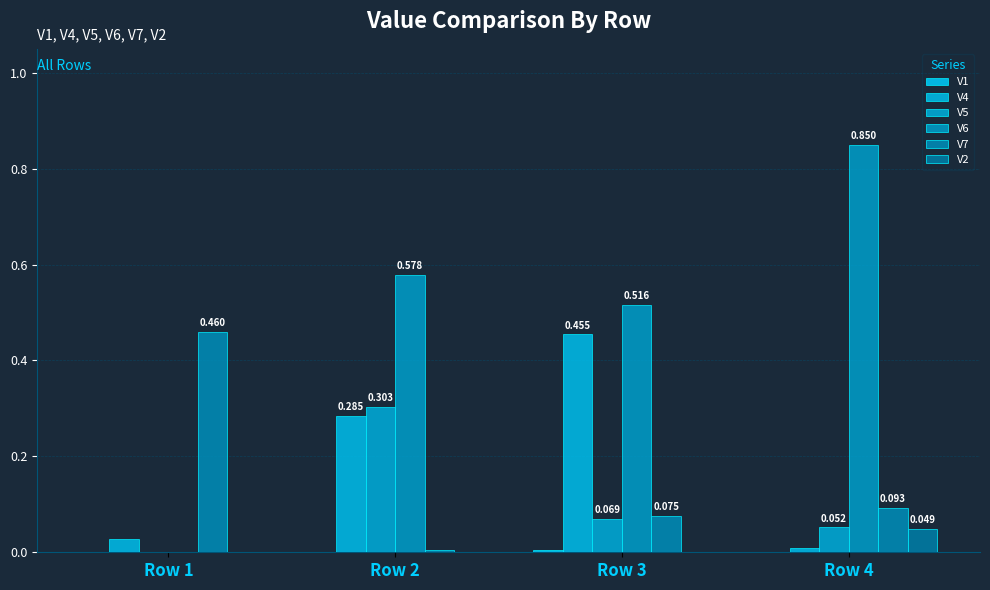

How many data points does each series have?

4